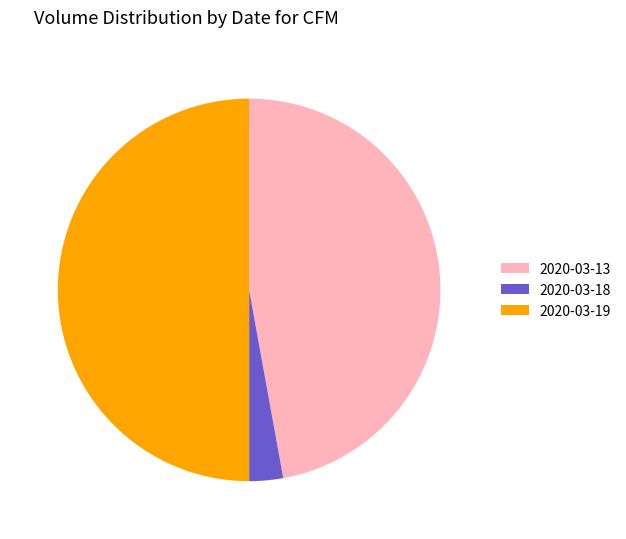

Does 2020-03-13 account for over 50% of the chart?

No